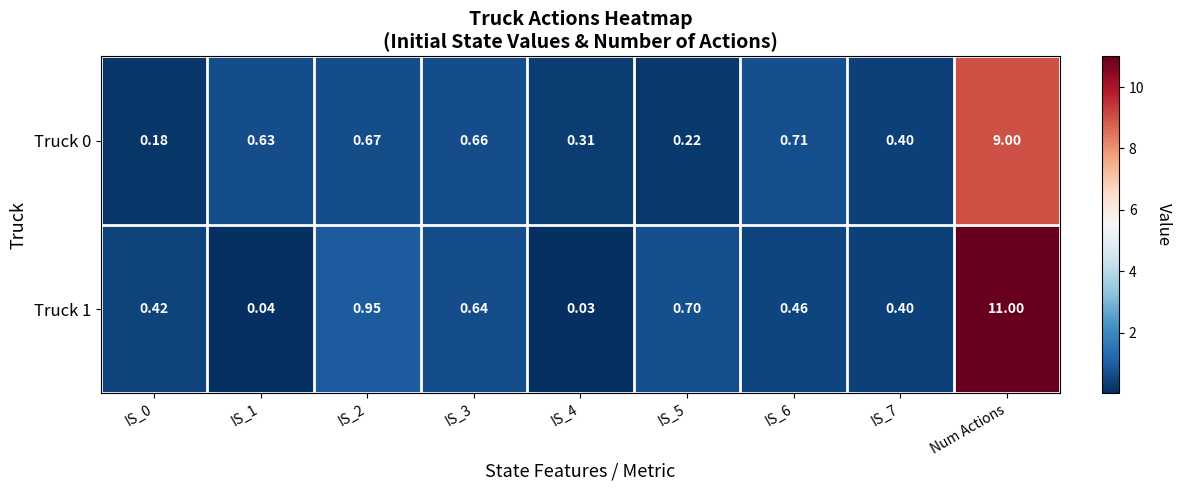

Which series has the largest total across all categories?

Truck 1